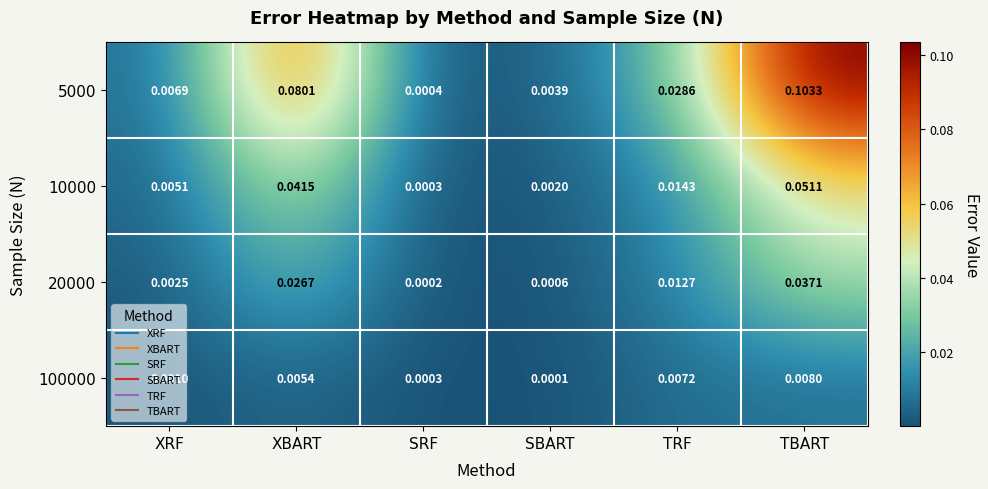

Which series has the largest total across all categories?

5000